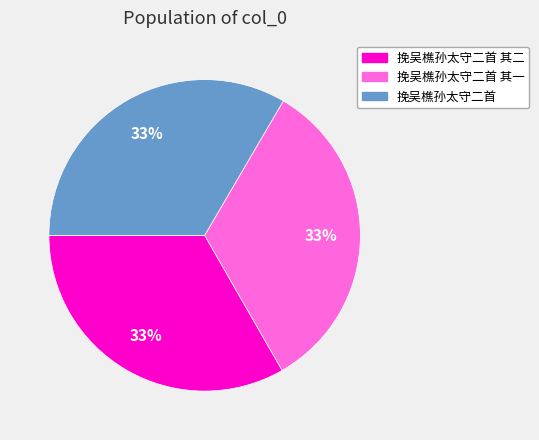

To the nearest percent, what is the average slice percentage?

33%